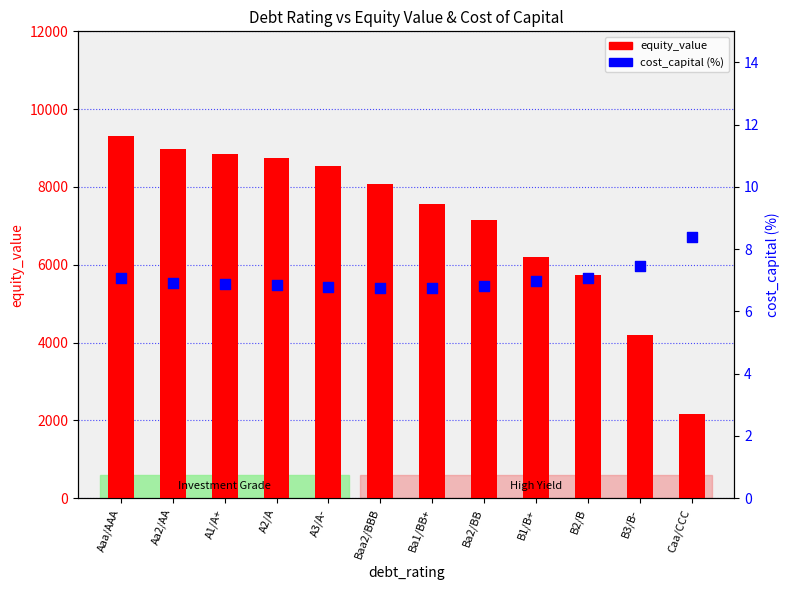

What is the total value across all series at Aa2/AA?

8982.8